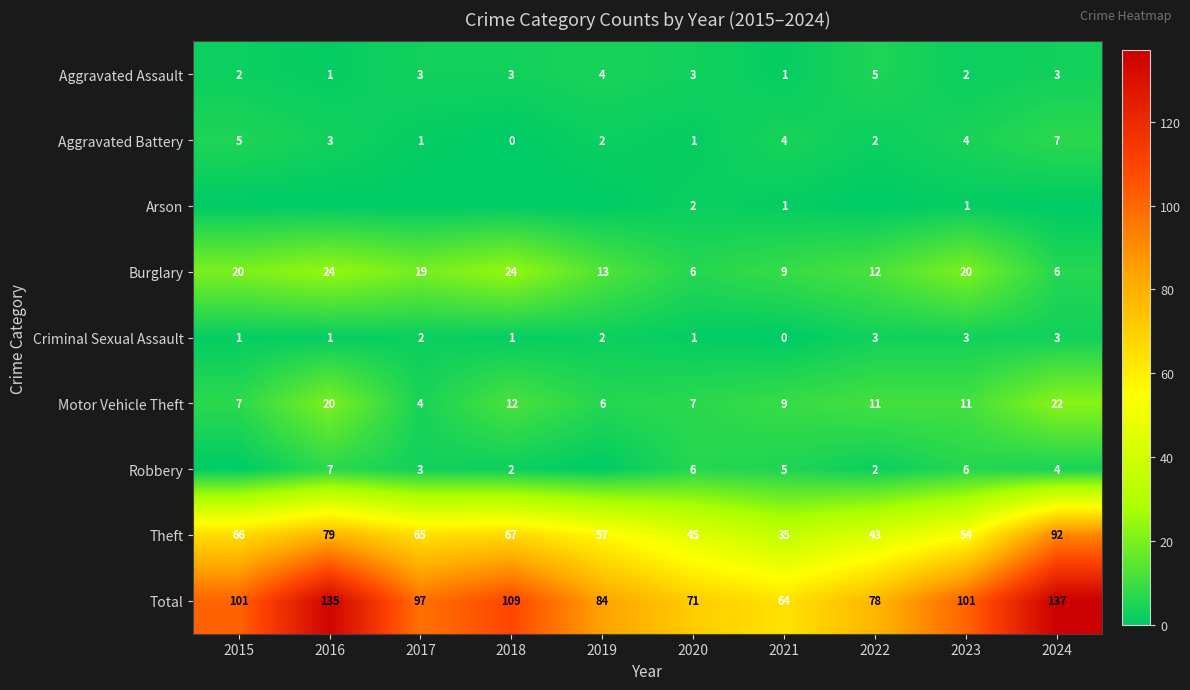

Is the value of Criminal Sexual Assault at 2021 greater than the value of Motor Vehicle Theft at 2017?

No